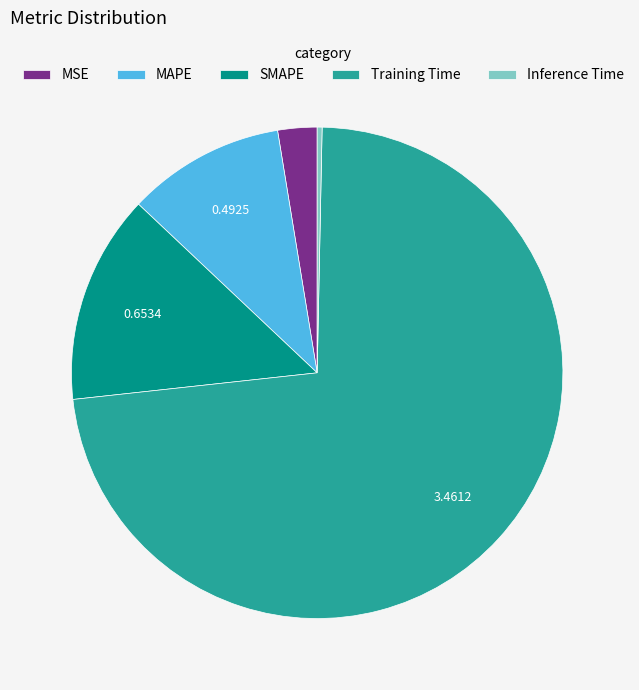

Rank the categories by value from highest to lowest.

Training Time, SMAPE, MAPE, MSE, Inference Time